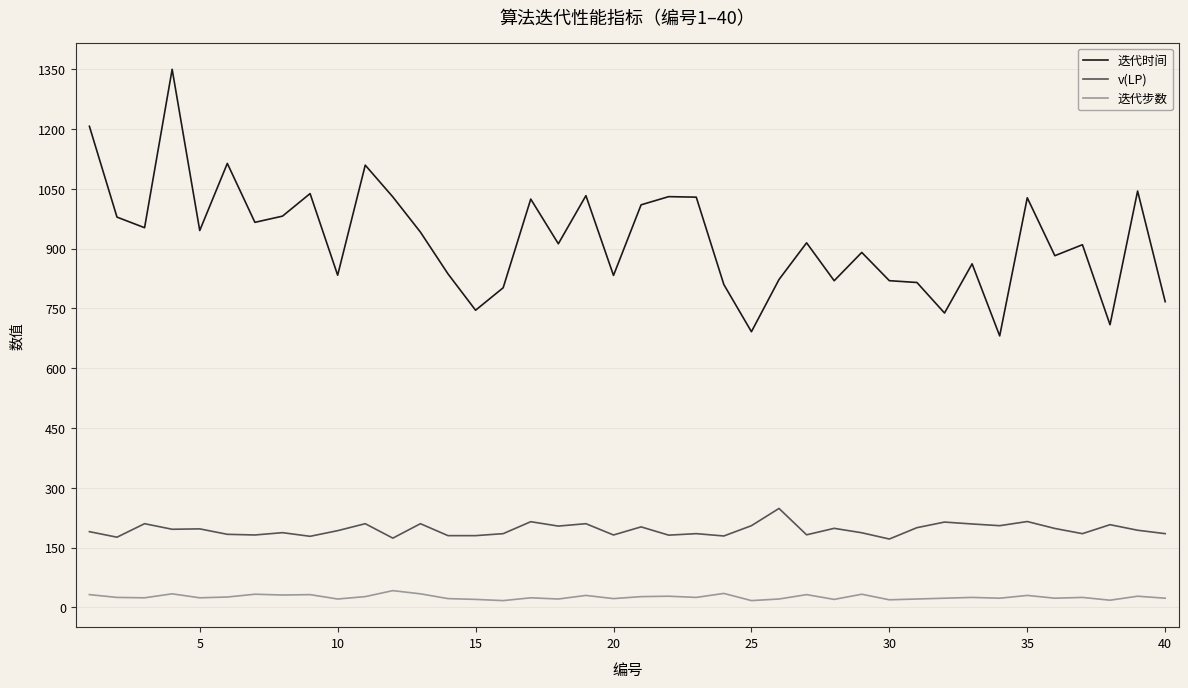

At how many categories does at least one series exceed 1187?

2